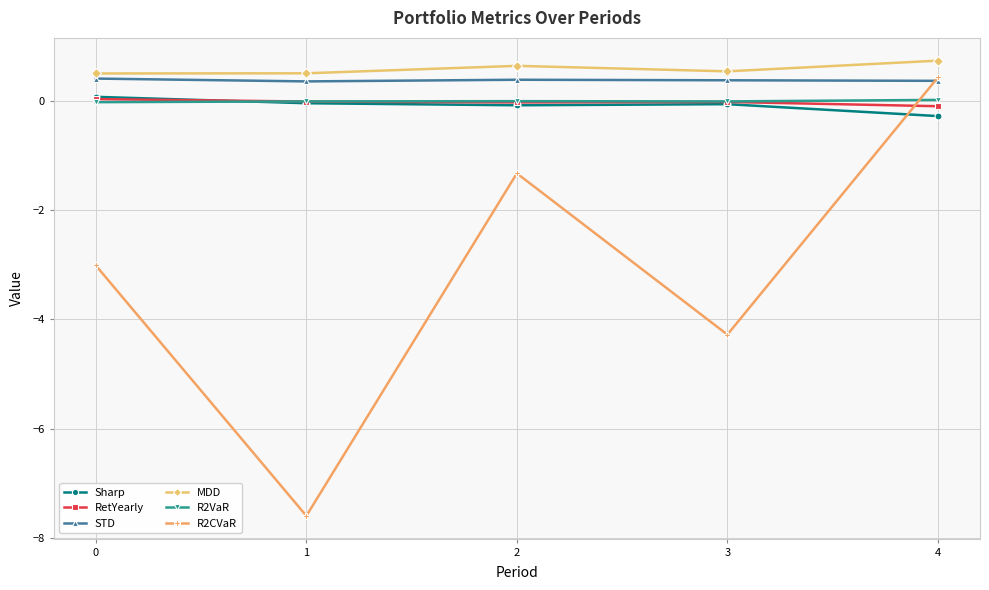

What are all the series names shown in the legend?

Sharp, RetYearly, STD, MDD, R2VaR, R2CVaR